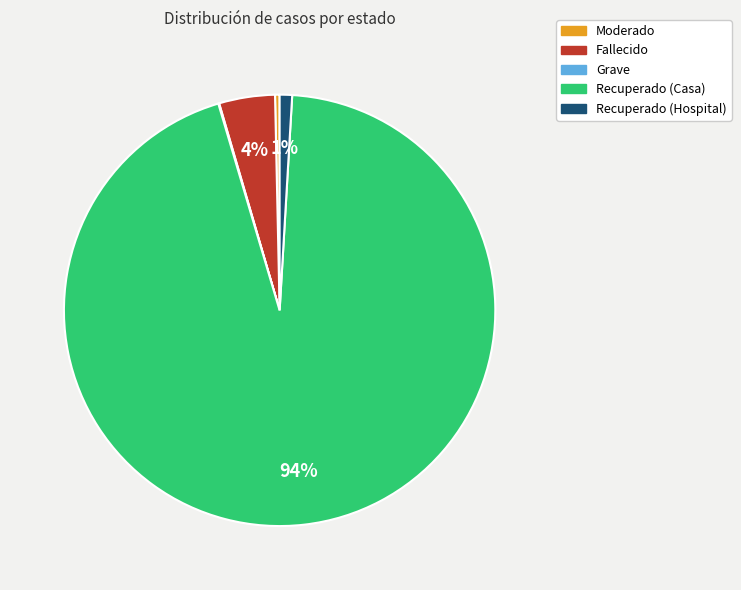

Which category has the biggest portion of the pie?

Recuperado (Casa)